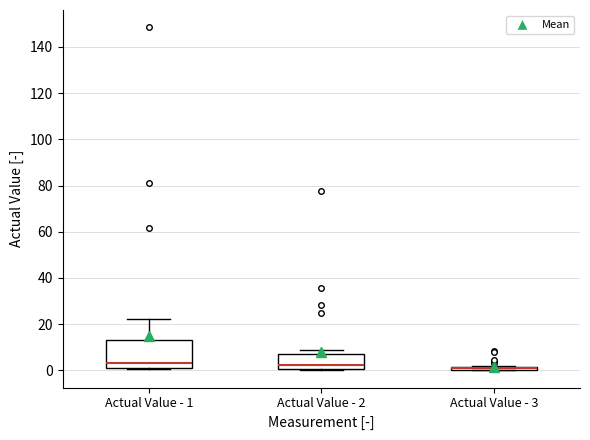

Comparing the boxes themselves (not the whiskers), which one is the tallest?

Actual Value - 1